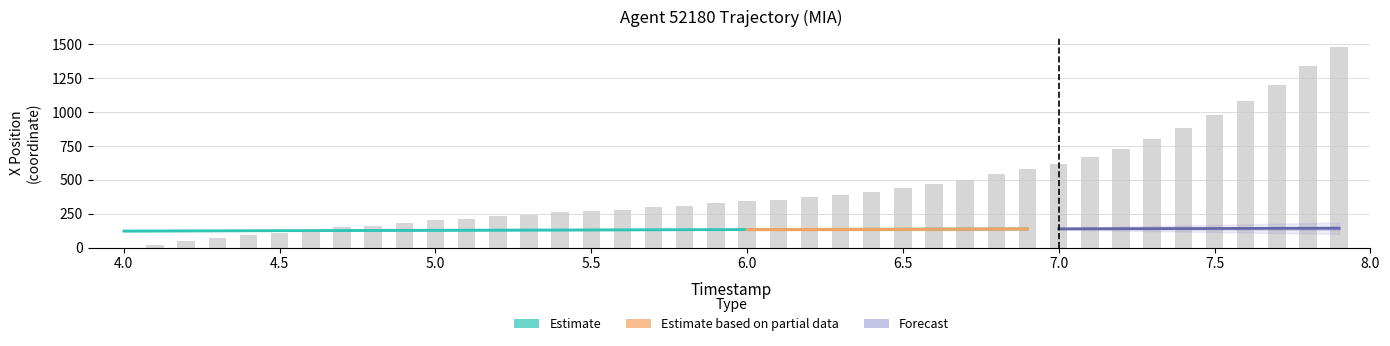

Count the number of values greater than 340.

19